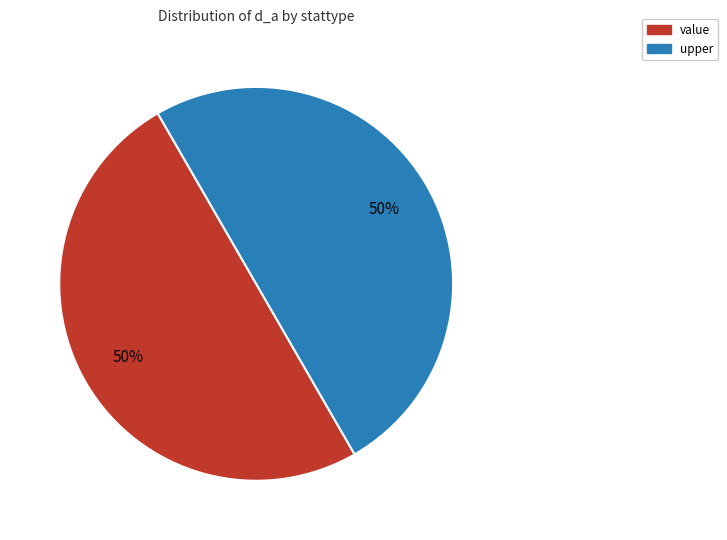

To the nearest percent, what is the average slice percentage?

50%